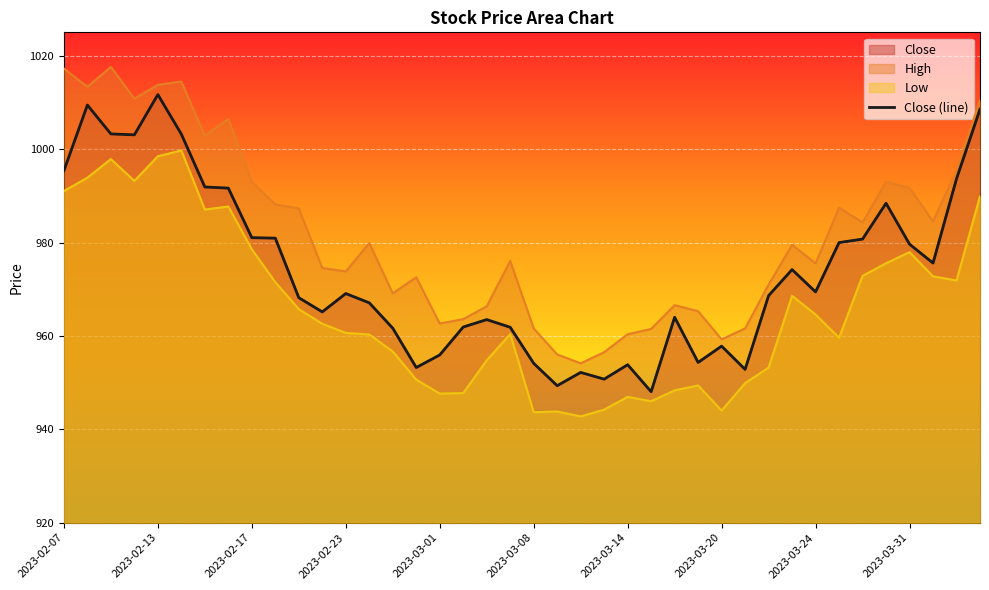

How many points are higher than both their immediate neighbors (excluding endpoints)?

10